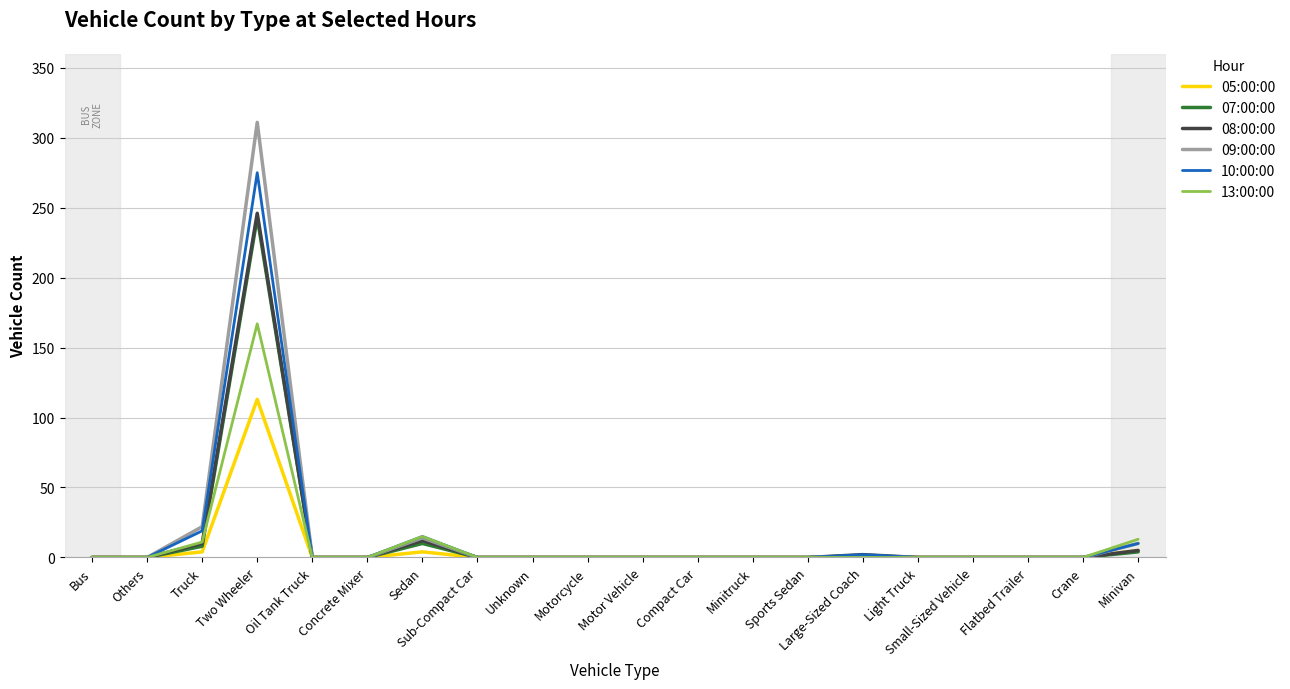

Does the chart have visible grid lines?

Yes